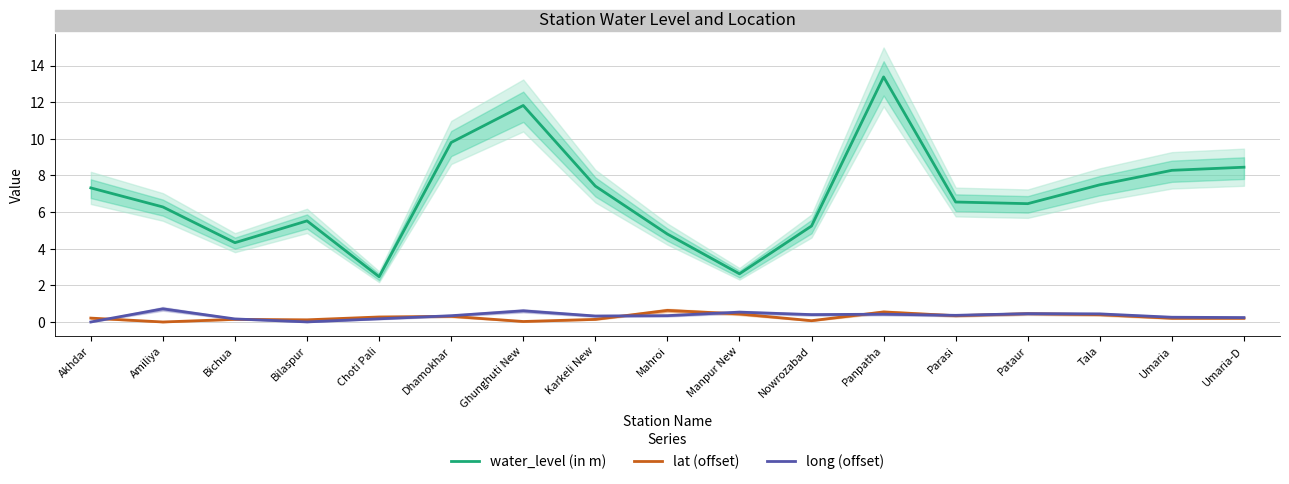

What is the label of the 8th point from the right?

Manpur New